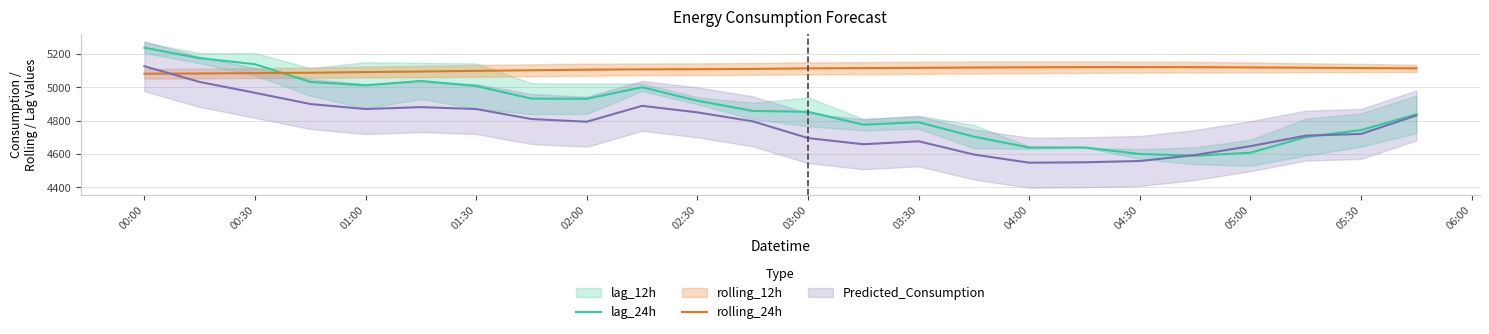

What is the lowest value of the lag_24h series?

4590.0